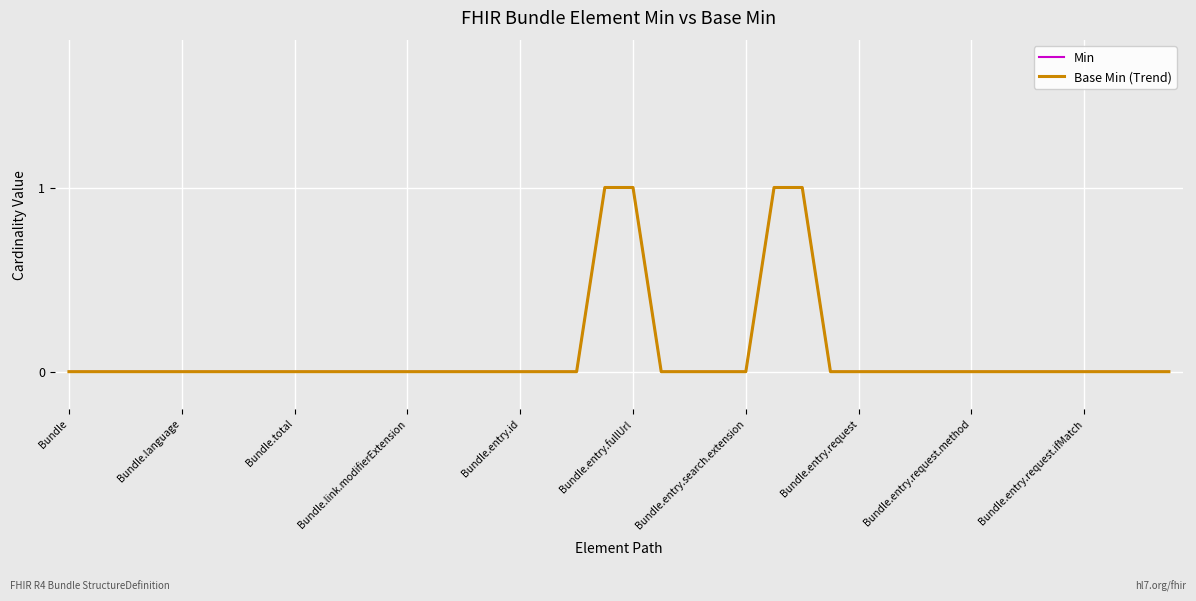

Does the chart display data point markers on the line(s)?

No